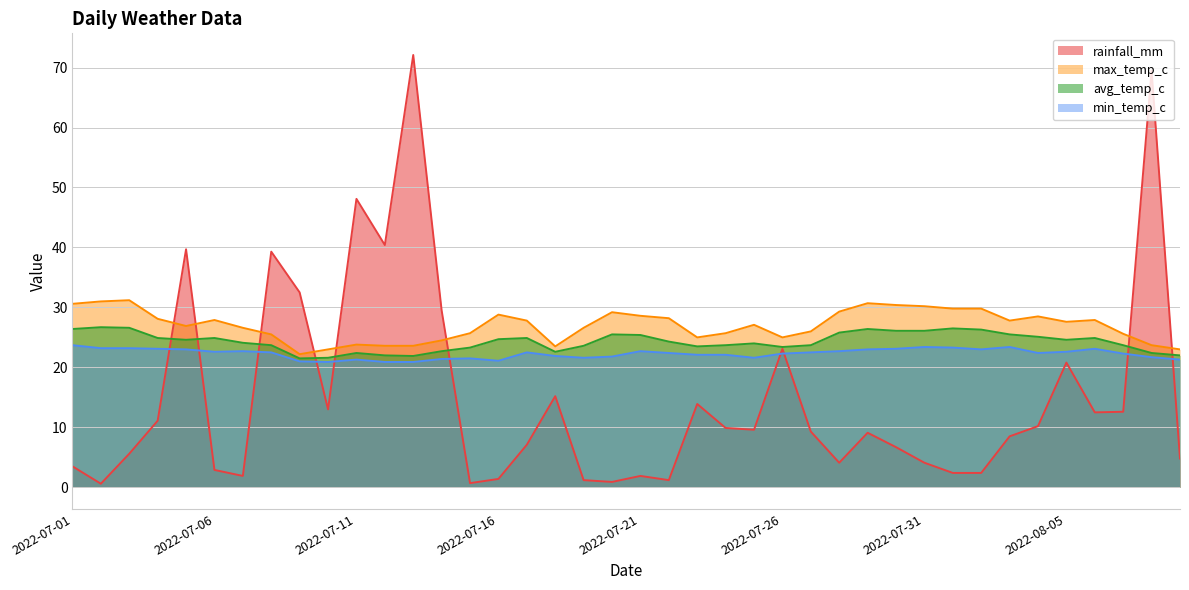

At which label is max_temp_c closest to 26?

2022-07-27